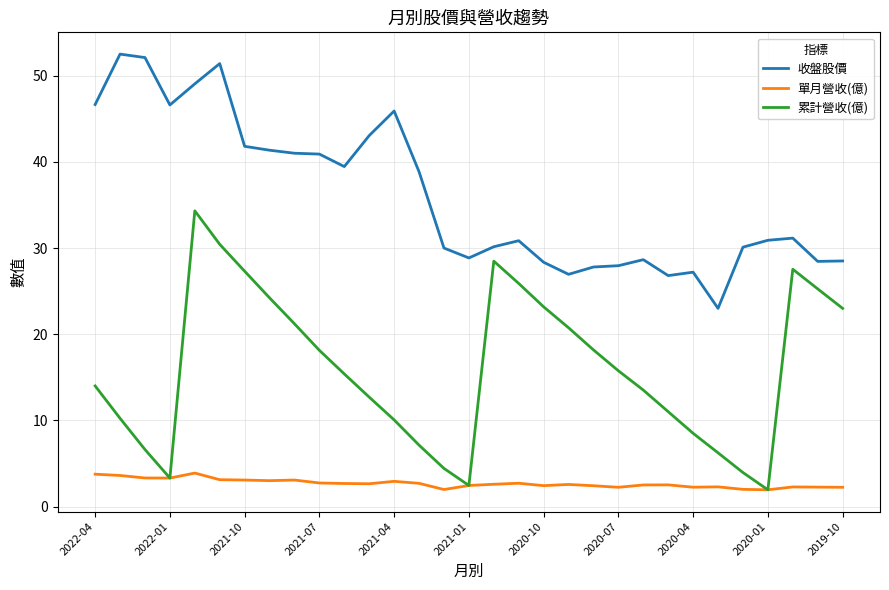

List the series in order of their peak value, highest first.

收盤股價, 累計營收(億), 單月營收(億)